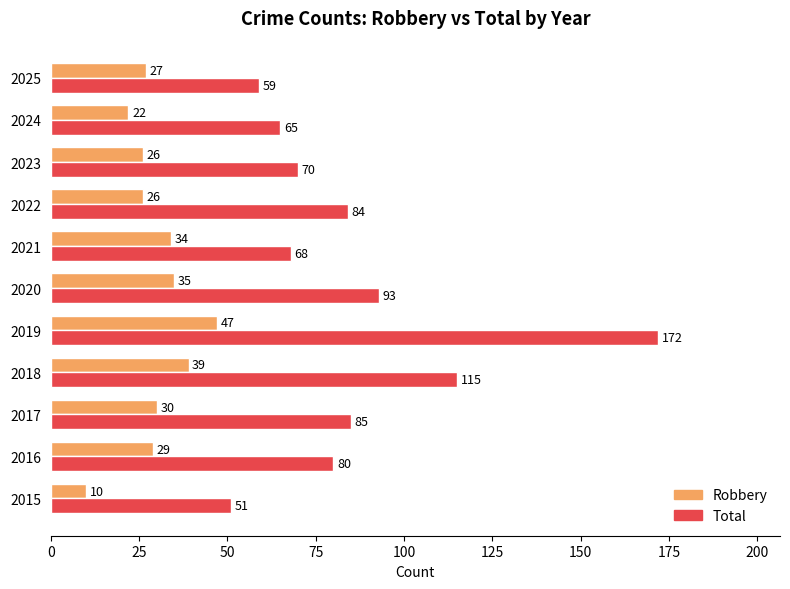

The Total series shows 172 at 2019. True or false?

True